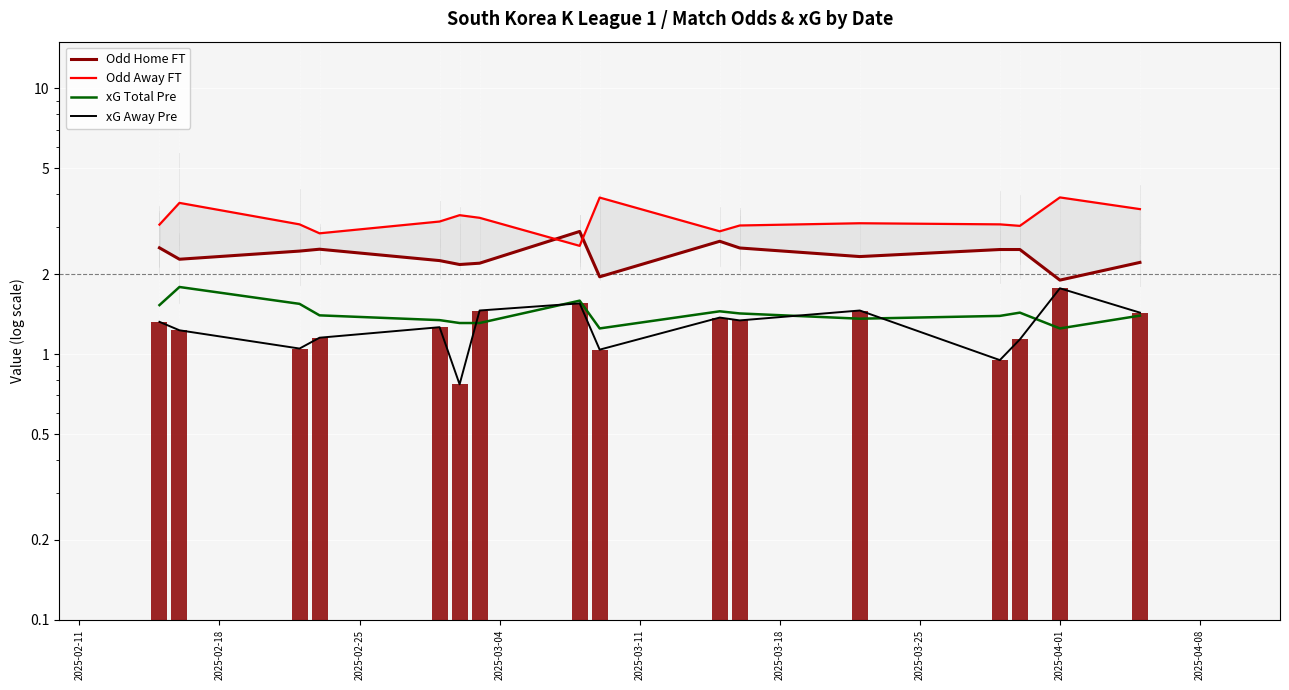

Read the Odd Home FT value at 2025-03-11.

2.2